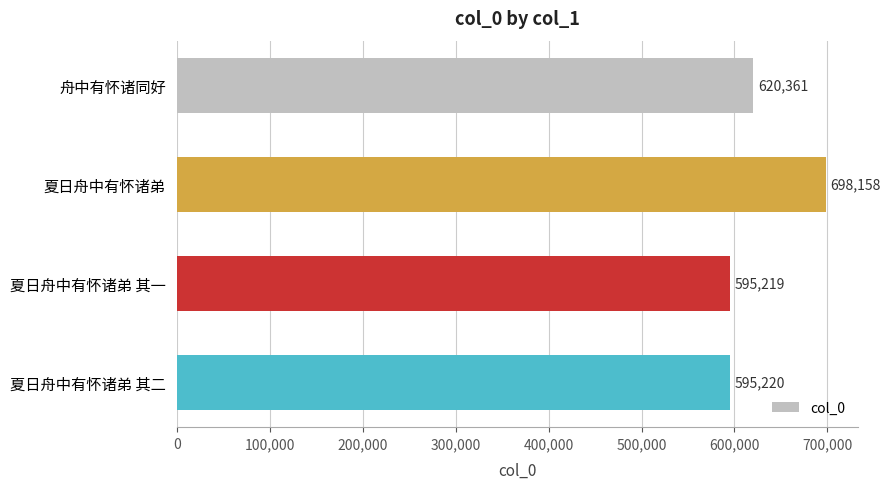

How many data points does each series have?

4